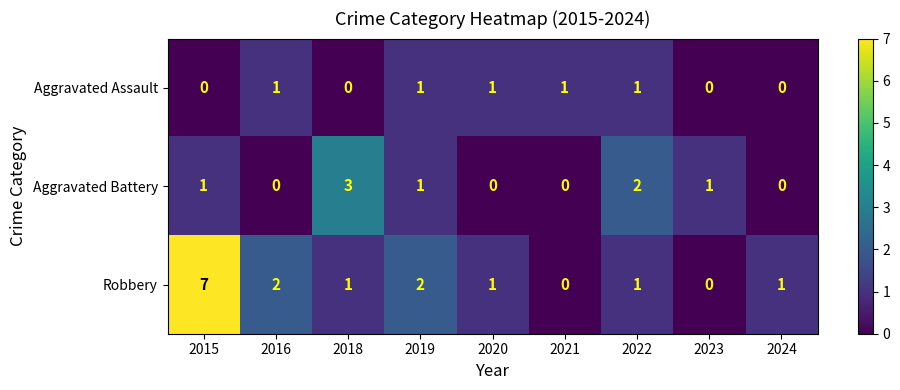

Where does the Robbery series first go above 1?

2015